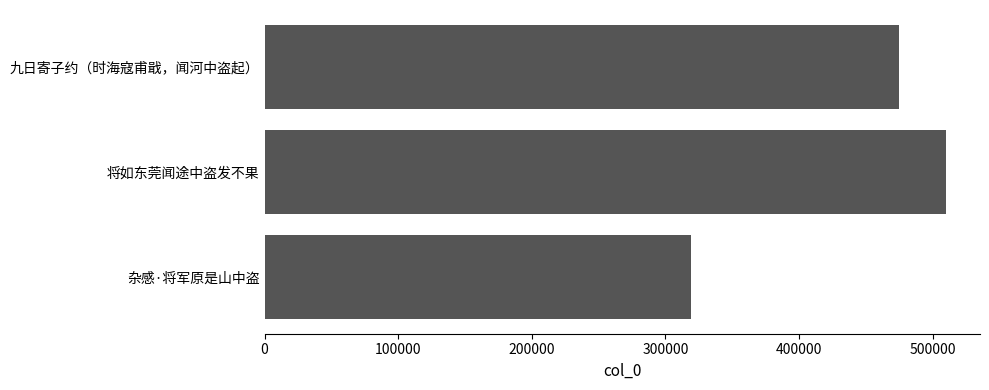

Reading bottom to top, transcribe all the data shown in this chart.

319502	510042	474996